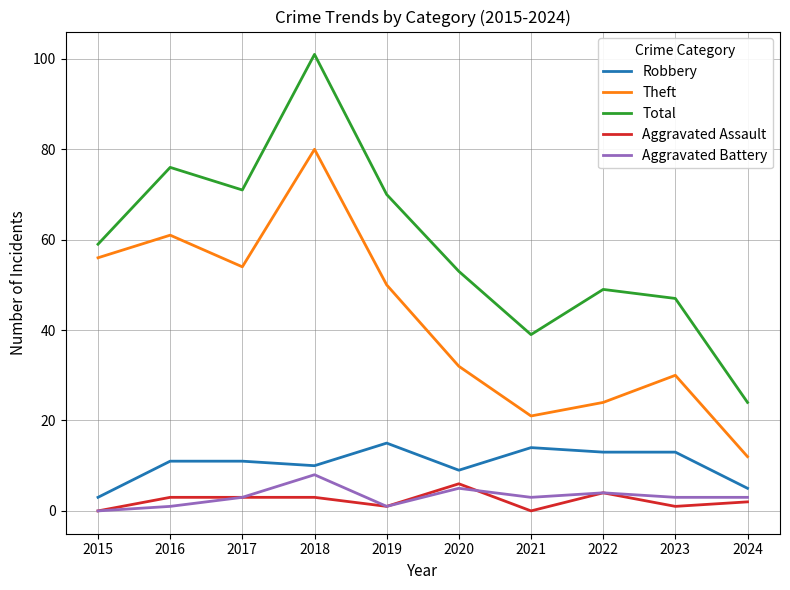

Does the chart have visible grid lines?

Yes